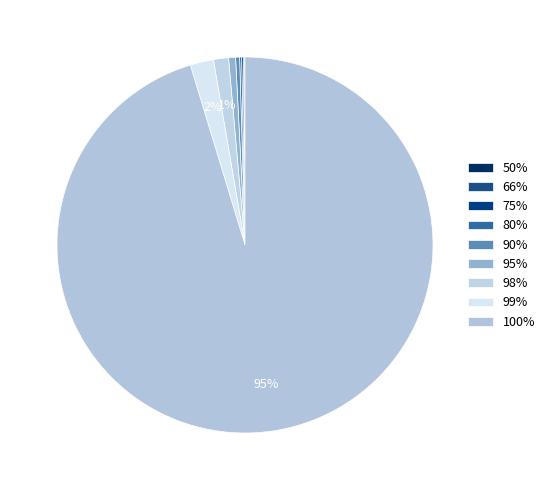

Which slice represents more than half of the pie?

100%